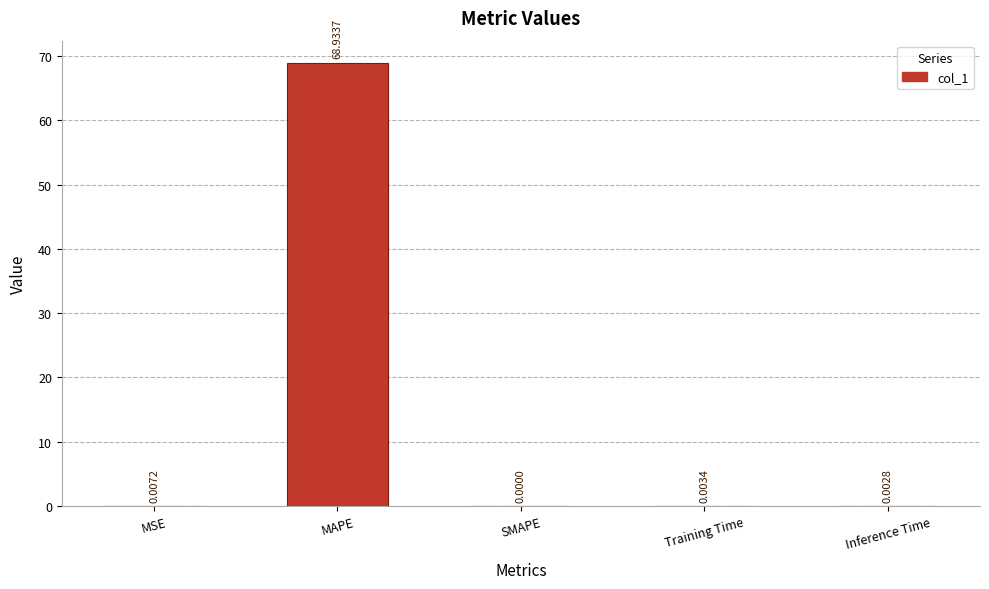

What is the sum of all values?

68.9